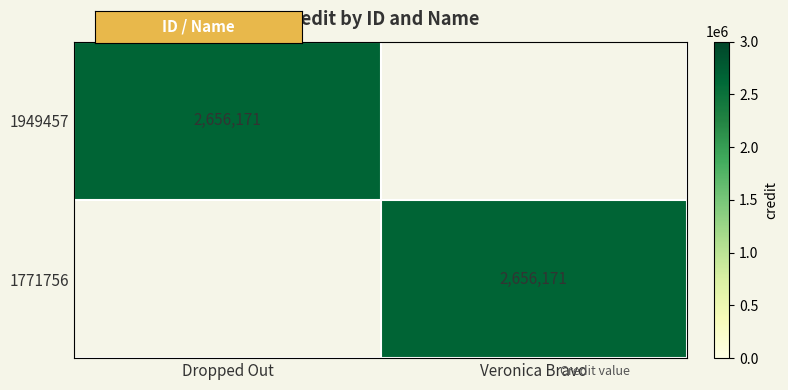

True or false: 1949457 has a value of 859467 at Dropped Out.

False